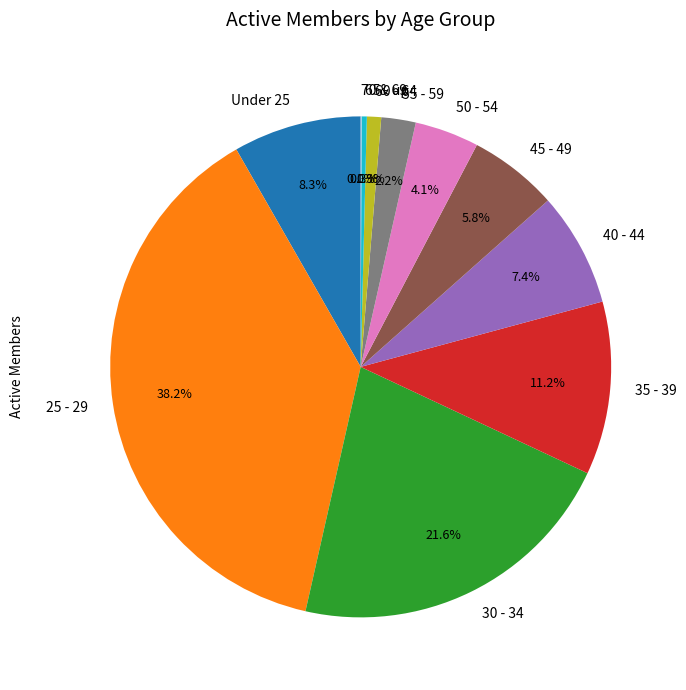

Is there any slice that represents more than half of the pie?

No